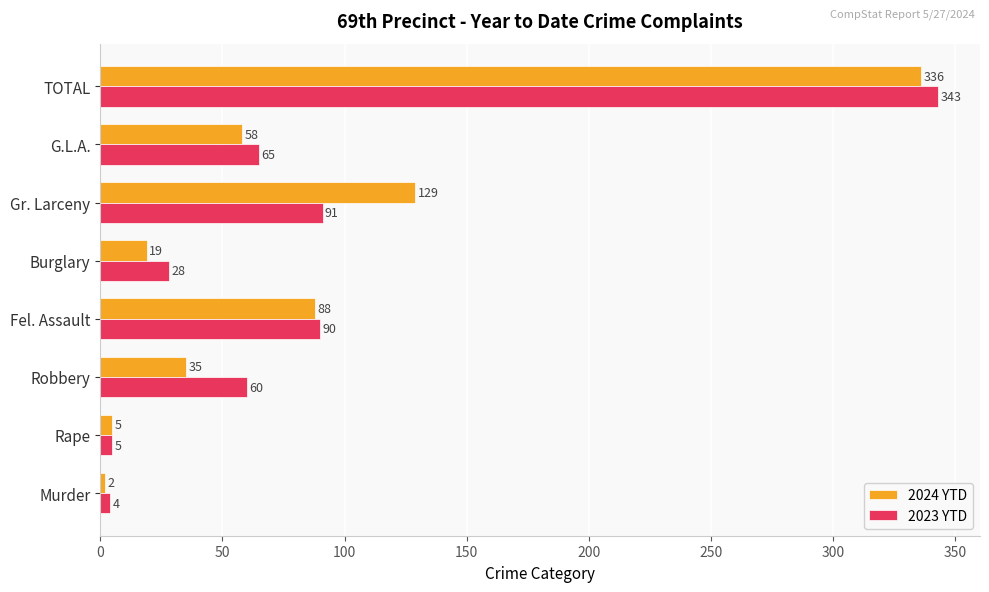

What are all the series names shown in the legend?

2024 YTD, 2023 YTD